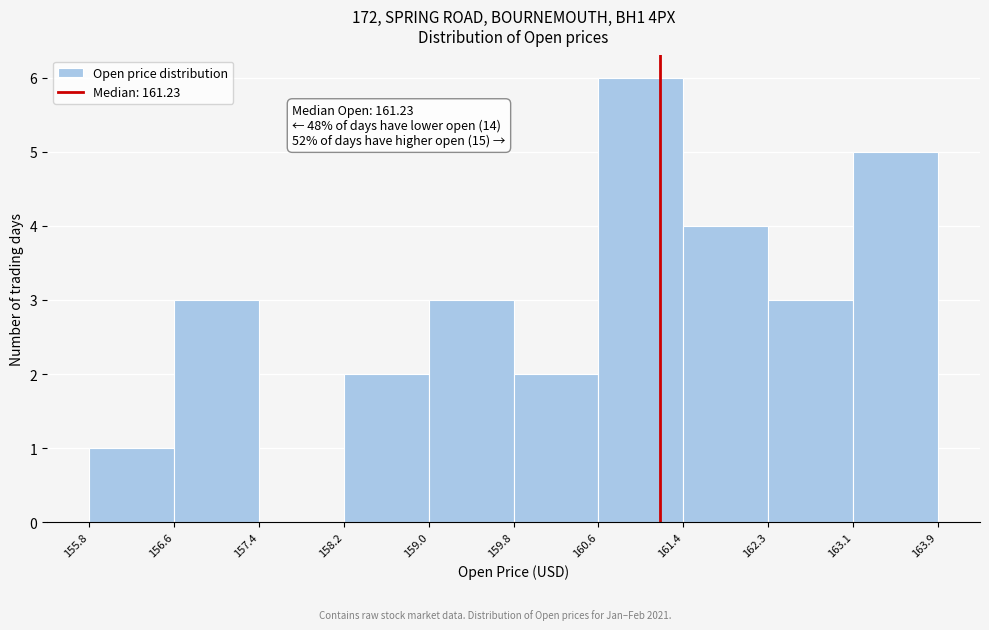

Which range on the x-axis has the tallest bar?

160.6 to 161.4